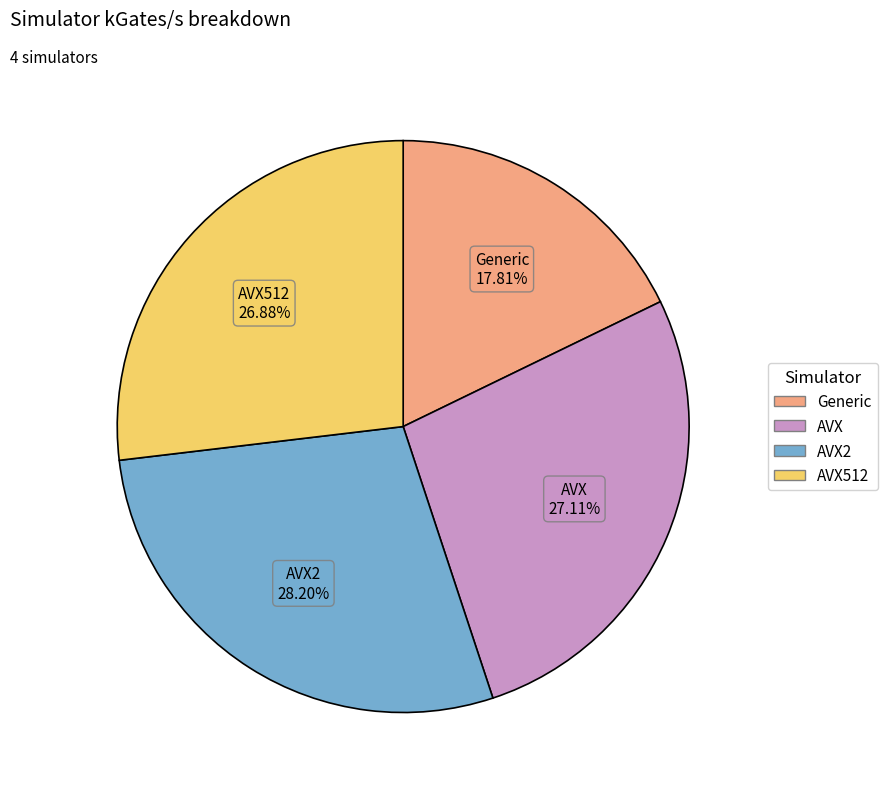

Does any single category account for the majority?

No